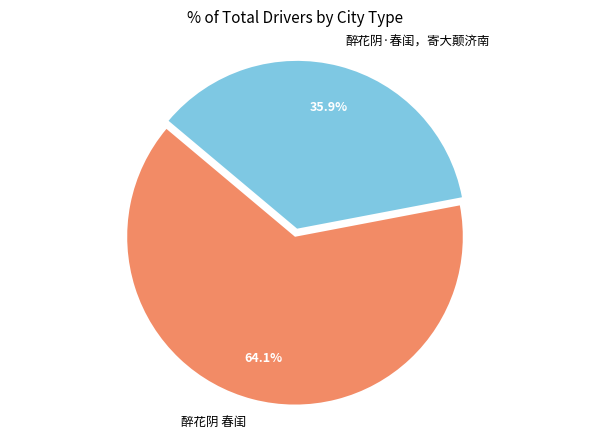

To the nearest percent, what is the combined percentage of 醉花阴 春闺 and 醉花阴·春闺，寄大颠济南?

100%